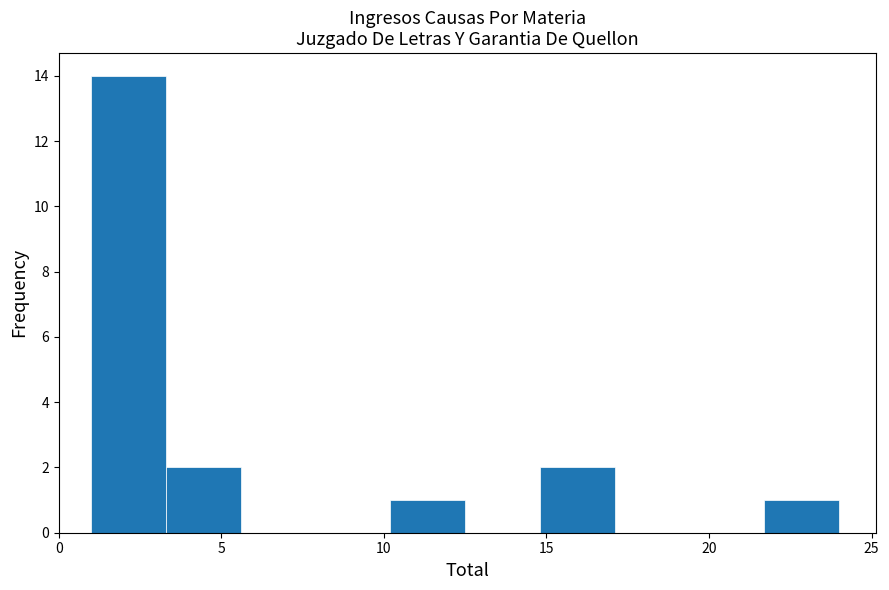

How tall is the bar that spans 3.3 to 5.6 on the x-axis? Neither the bar edges nor the heights are printed on the chart, so give them approximately, as read against the axes.

2